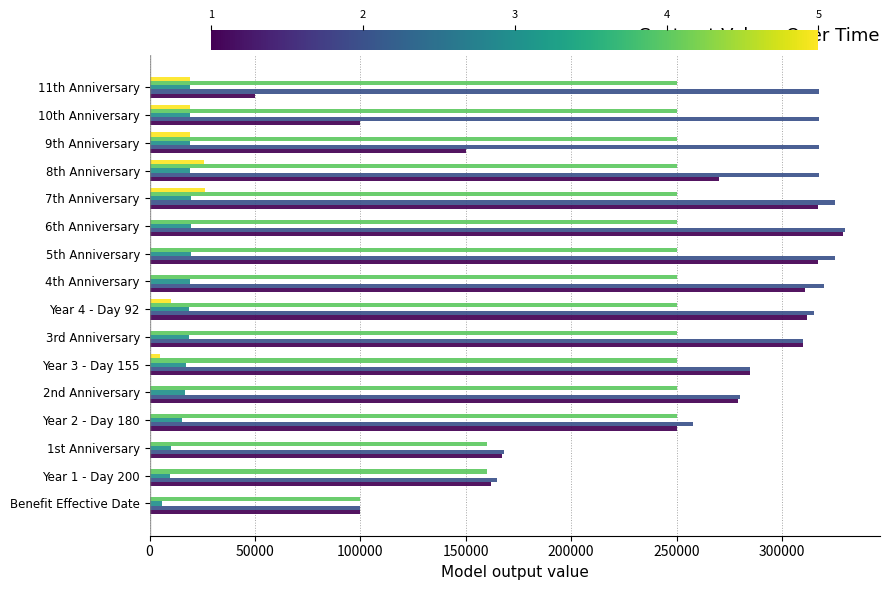

What is the greatest value displayed?

330000